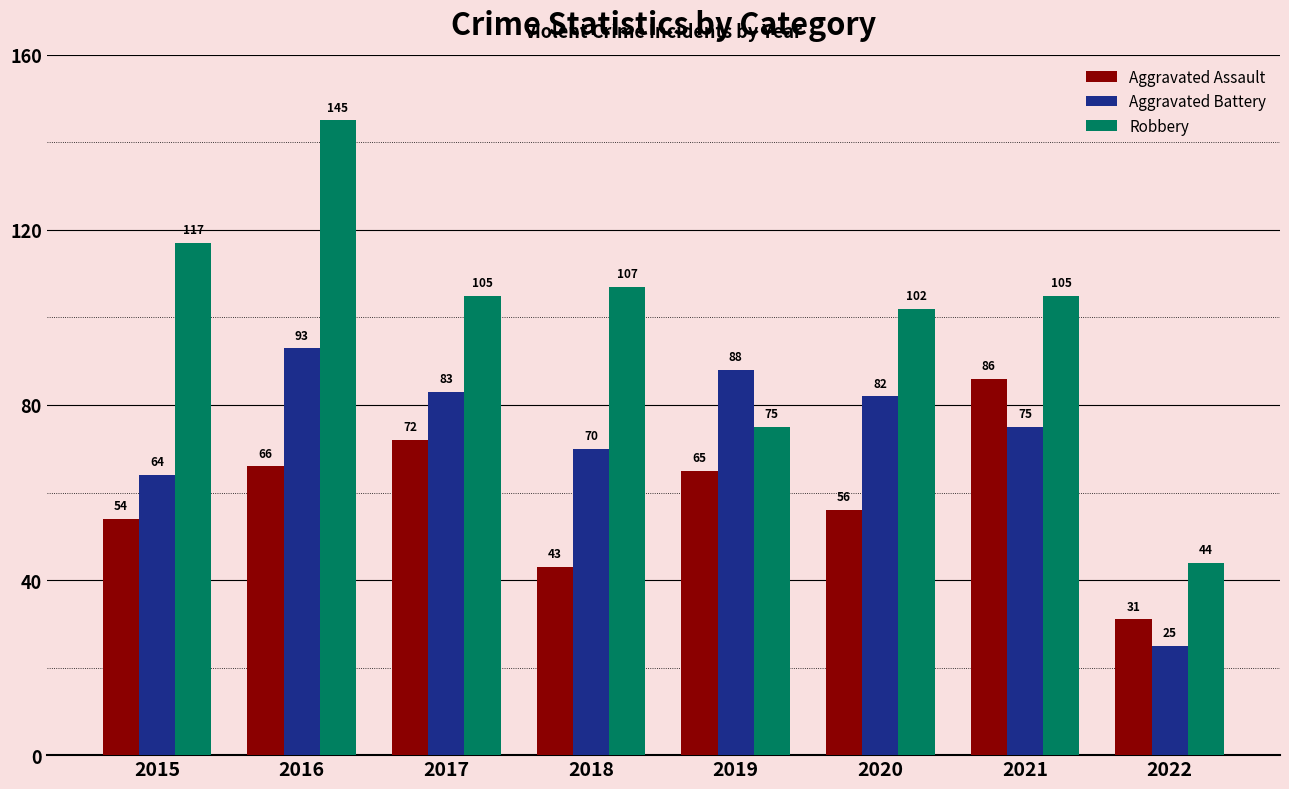

Read the Robbery value at 2019, to the nearest 10.

80